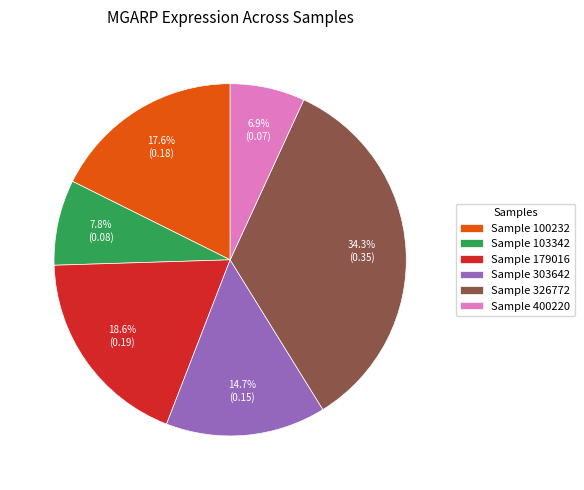

What is the smallest slice in the pie chart?

Sample 400220